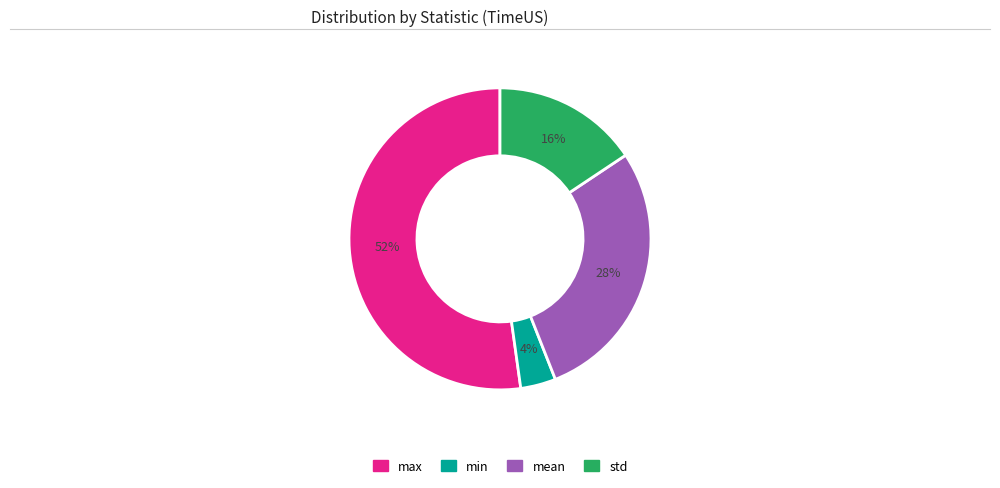

To the nearest percent, what is the difference between the largest and smallest slice percentages?

48%